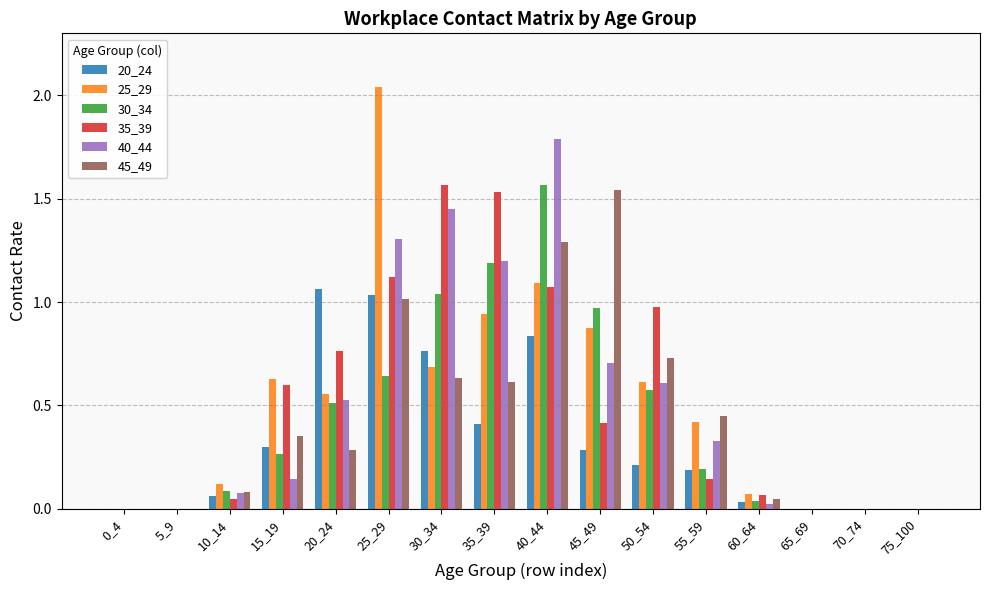

Is the value of 40_44 at 50_54 greater than the value of 20_24 at 25_29?

No